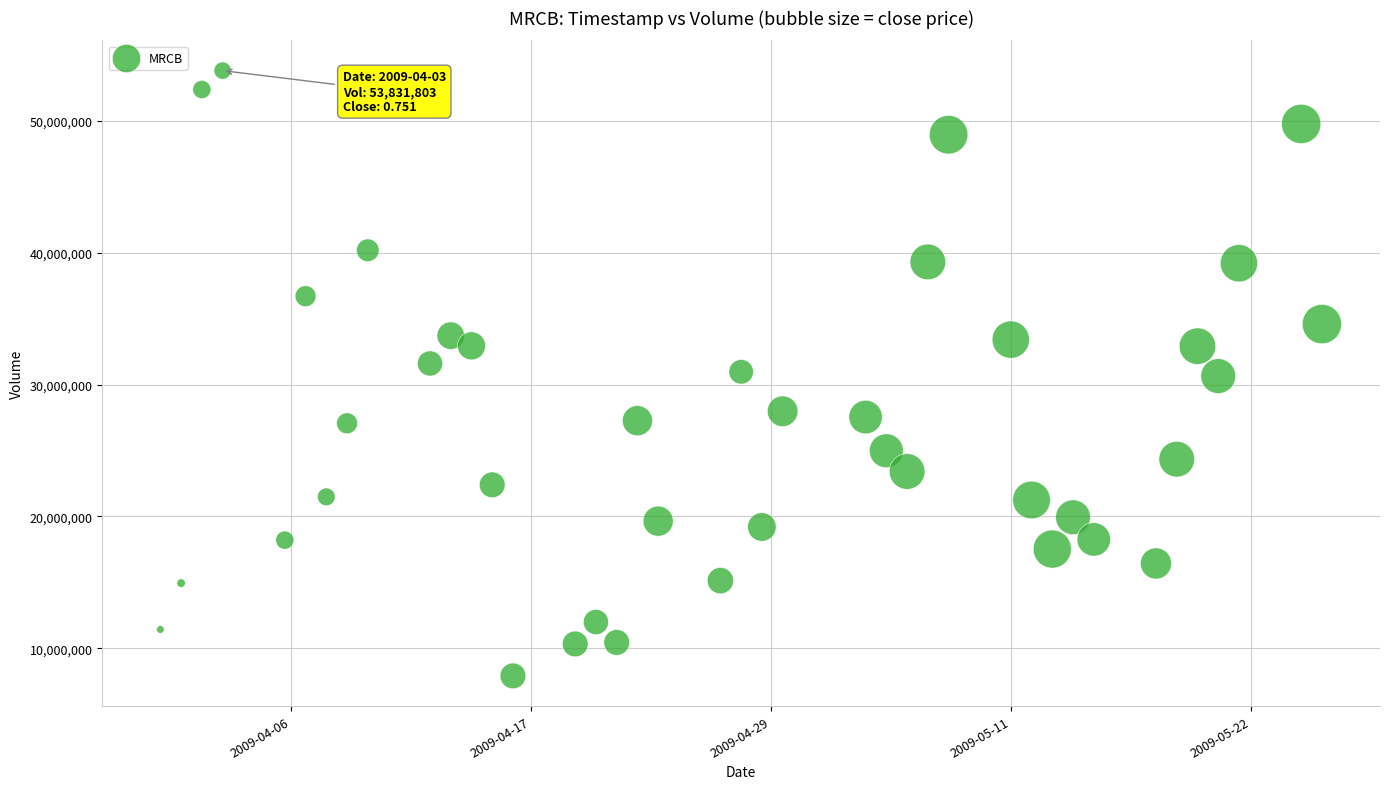

What is the range of X values (max minus min)?

4838400